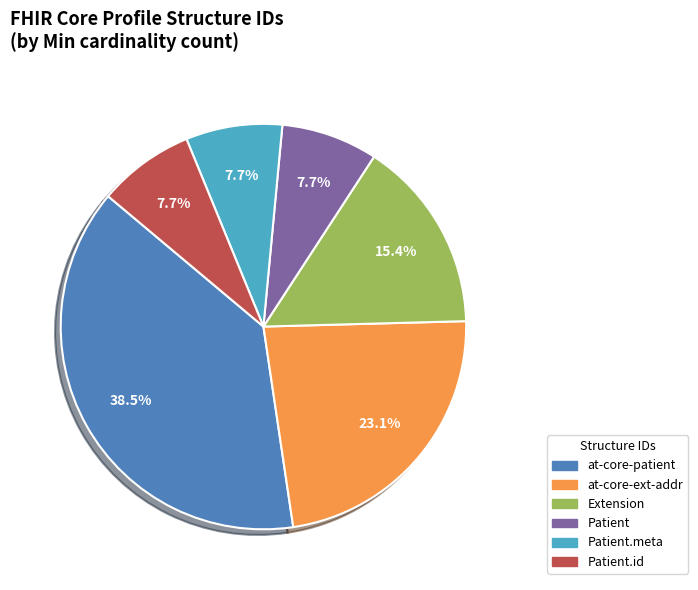

Does any single category account for the majority?

No